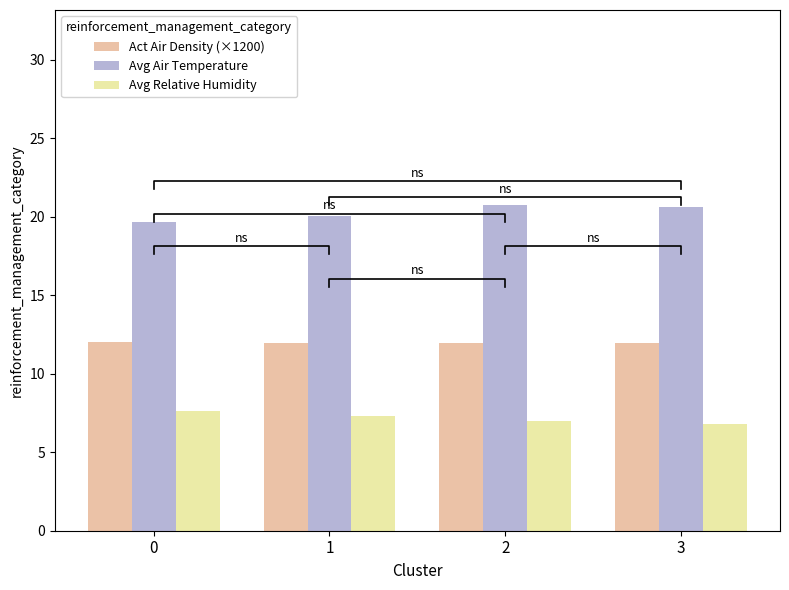

Reading right to left, list all the values displayed in this chart.

Act Air Density (×1200): 12.0	12.0	12.0	12.0
Avg Air Temperature: 20.6	20.7	20.0	19.7
Avg Relative Humidity: 6.8	7.0	7.3	7.6